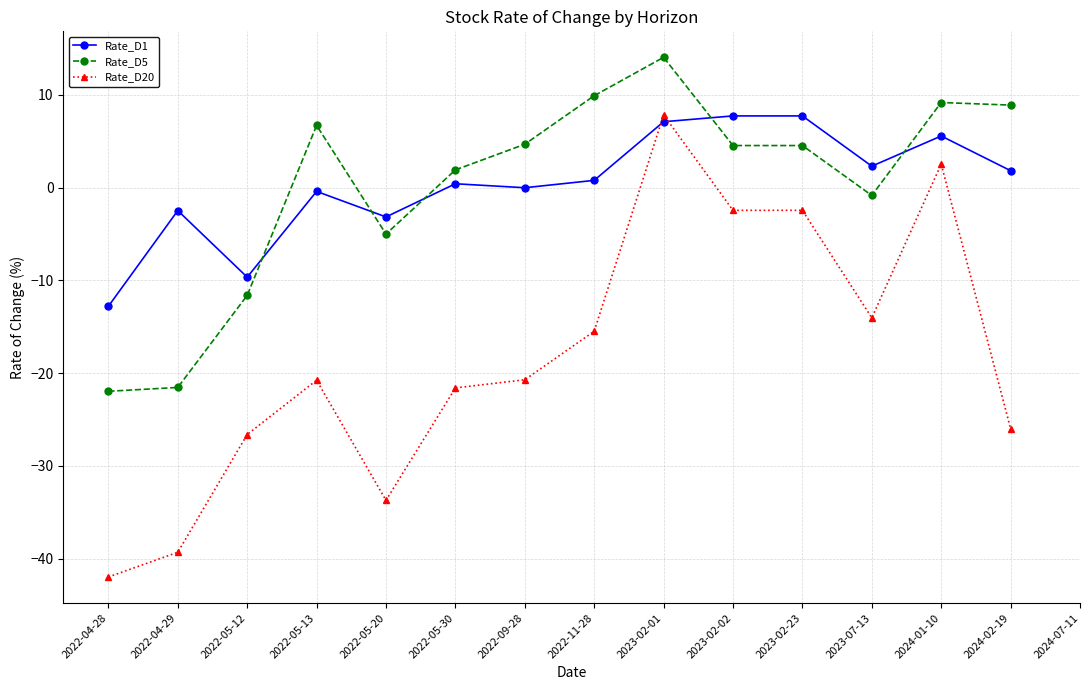

The value of Rate_D5 at 2022-05-30 is 1.9. True or false?

True